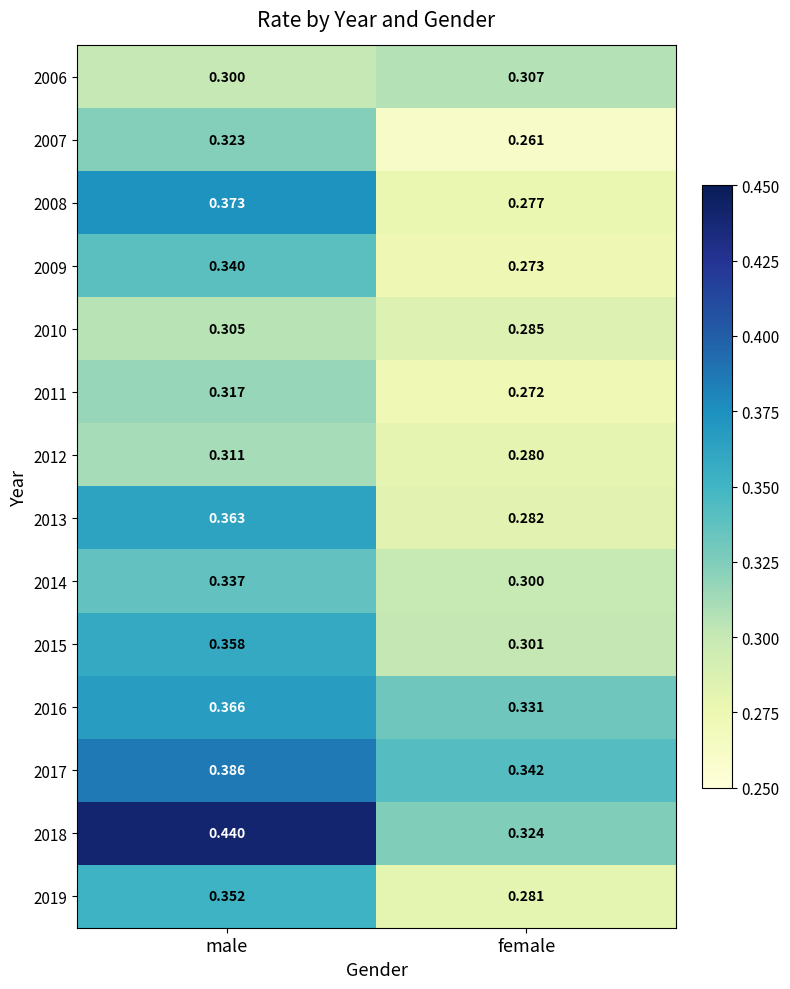

Which series changed the most between male and female?

2018